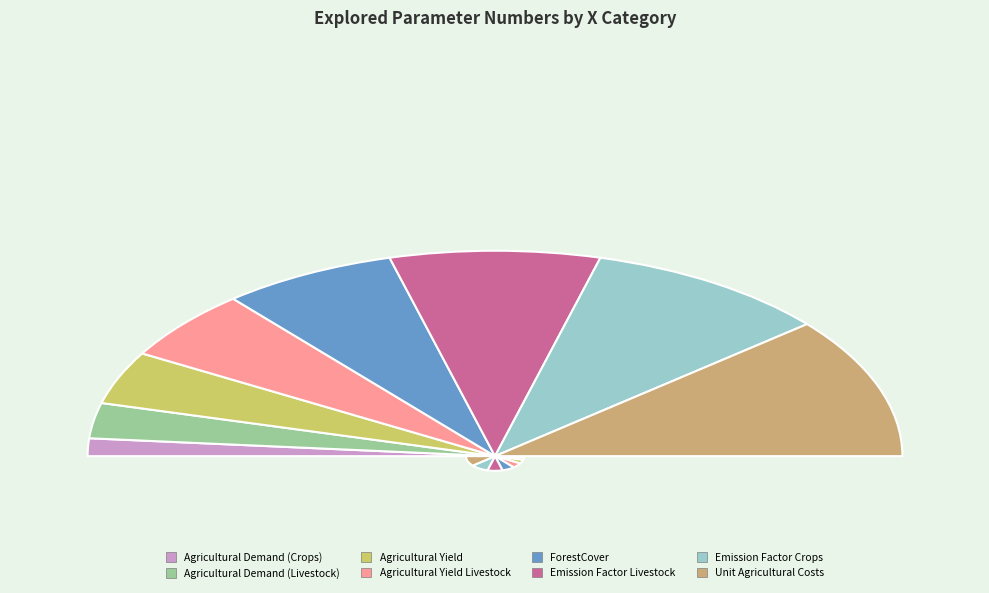

Is the sum of ForestCover and Emission Factor Crops greater than half?

No